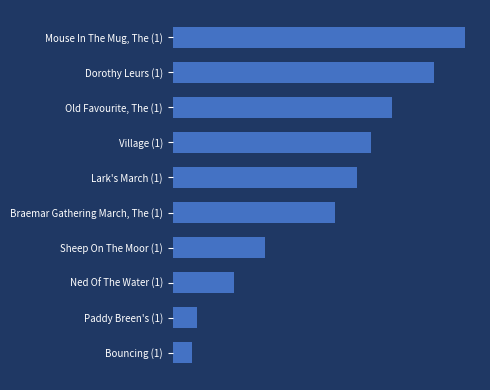

Are the bars horizontal?

Yes